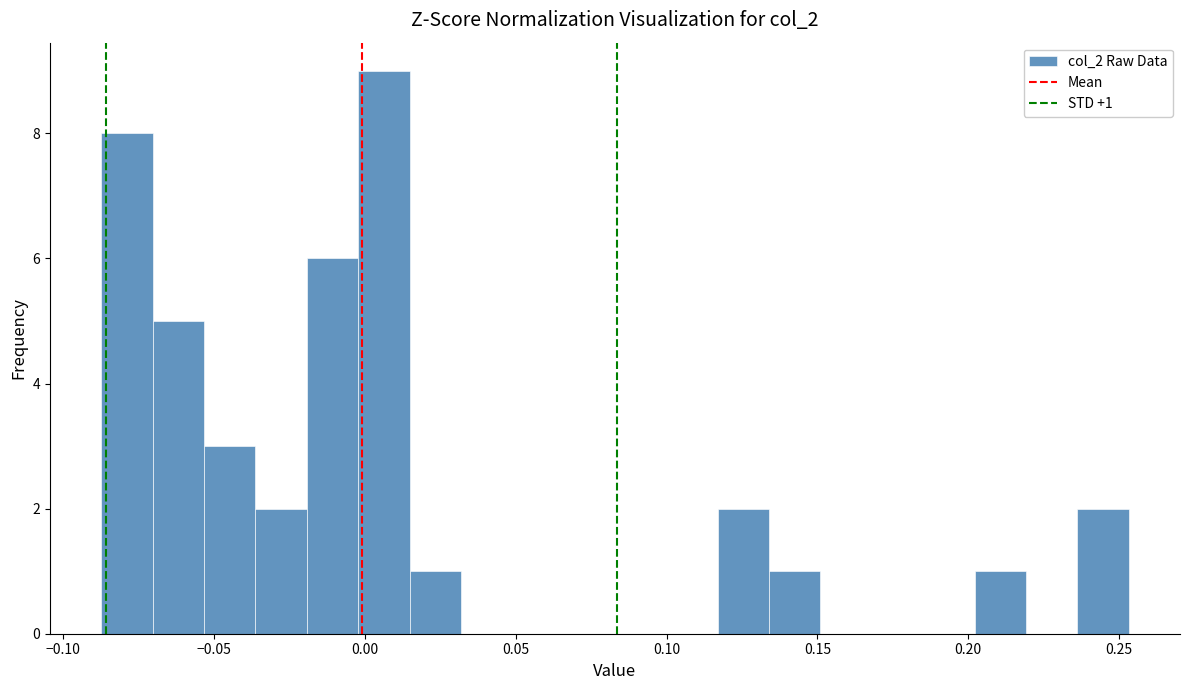

Around what value on the x-axis is the tallest bar? Give the approximate position of its centre, as read against the axis.

0.005